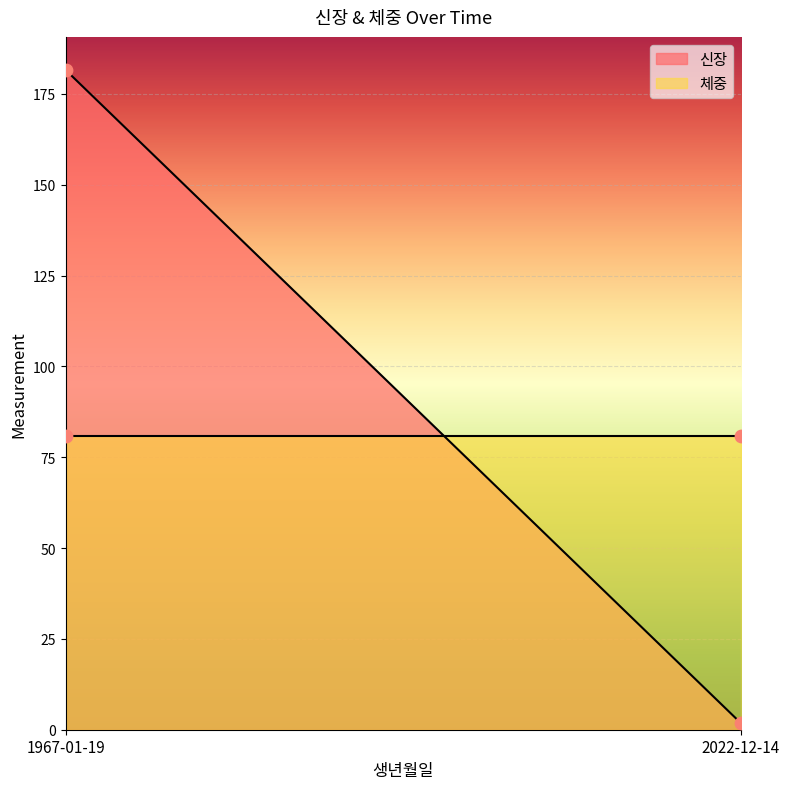

Which series contains the lowest Y value?

신장